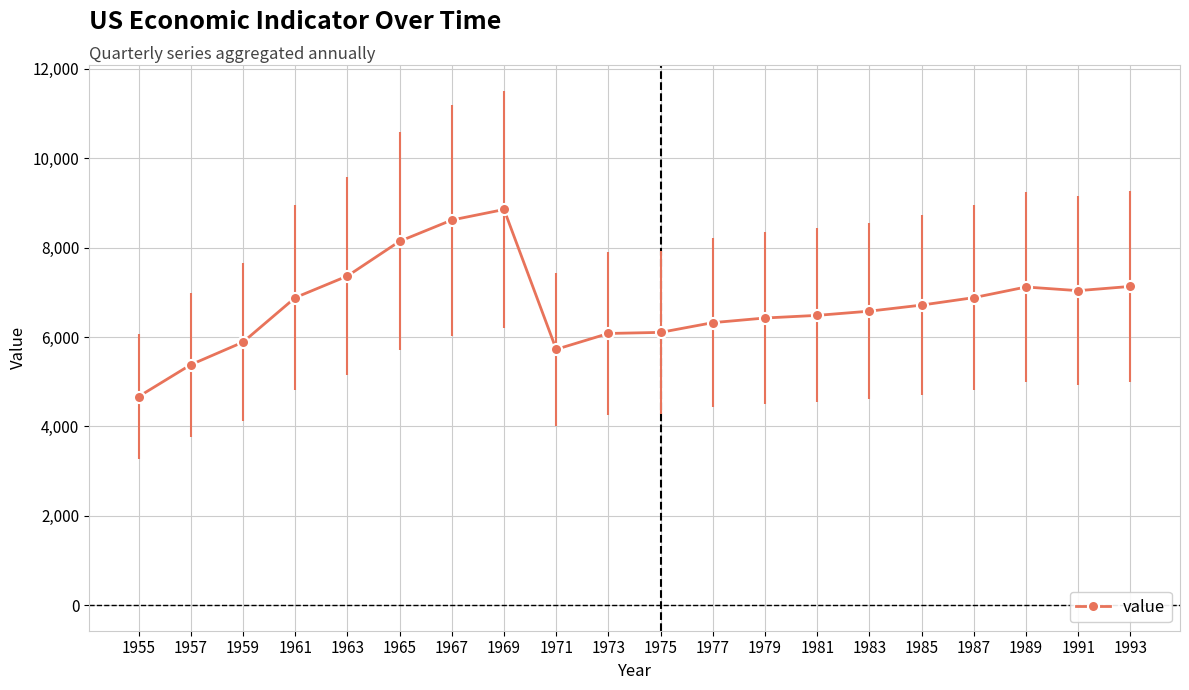

Which label corresponds to the smallest value in the chart?

1955